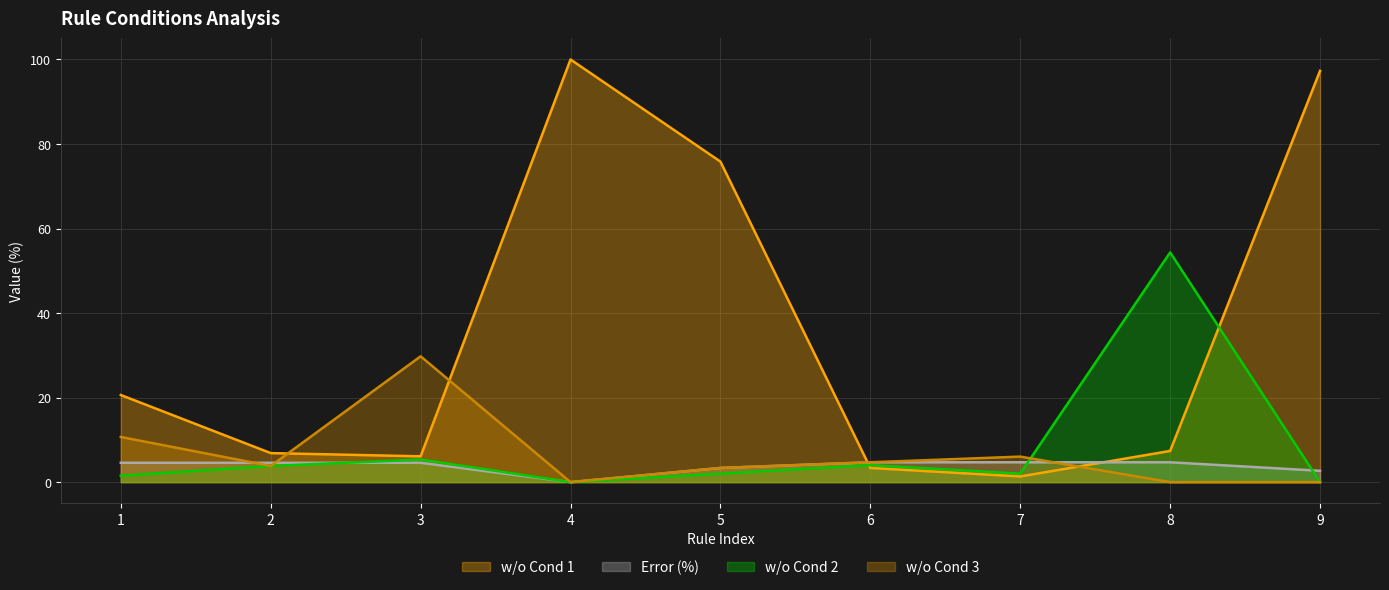

How many lines are shown in the chart?

4